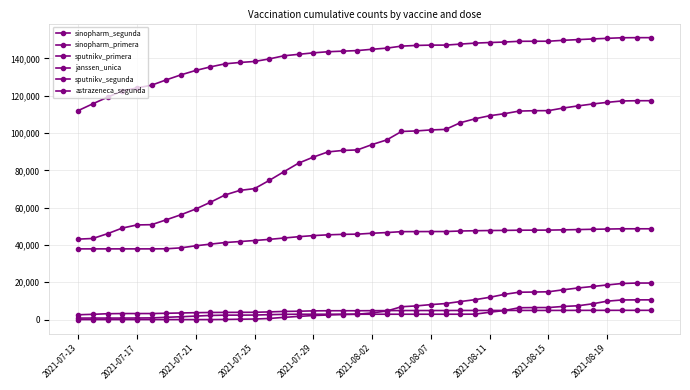

List the series in order of their peak value, lowest first.

astrazeneca_segunda, sputnikv_segunda, janssen_unica, sputnikv_primera, sinopharm_segunda, sinopharm_primera